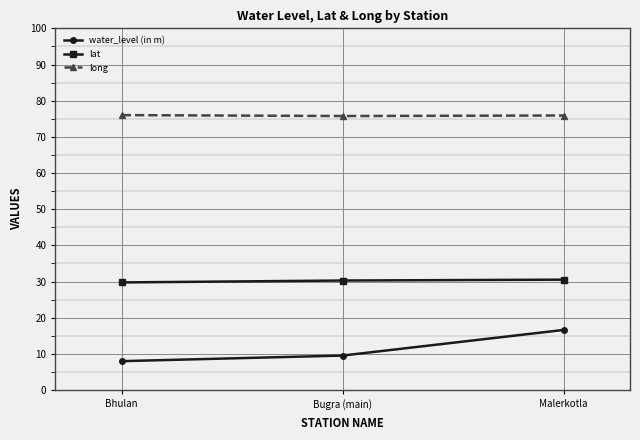

Which category has the highest value in the water_level (in m) series?

Malerkotla